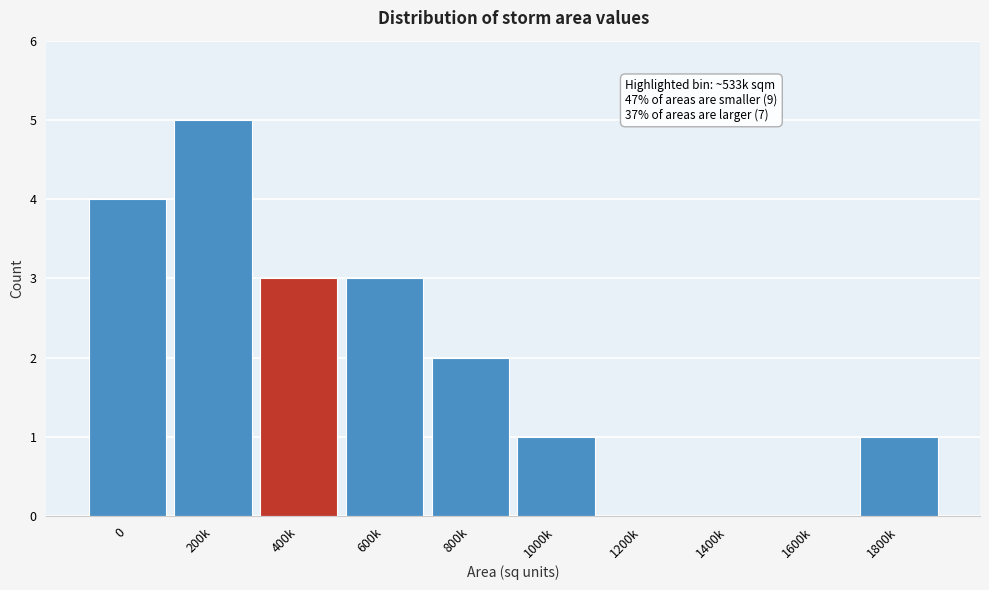

Reading left to right, what are all the values shown in this chart?

0=4	200k=5	400k=3	600k=3	800k=2	1000k=1	1200k=0	1400k=0	1600k=0	1800k=1